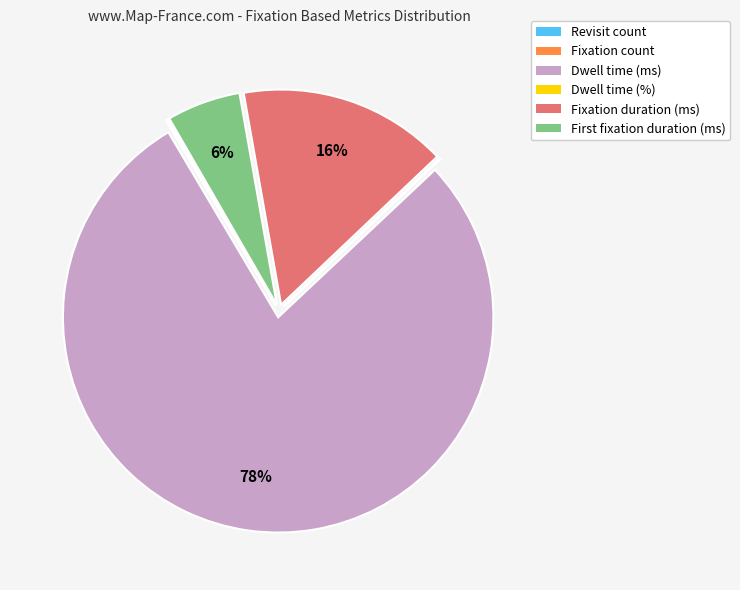

What is the largest slice in the pie chart?

Dwell time (ms)